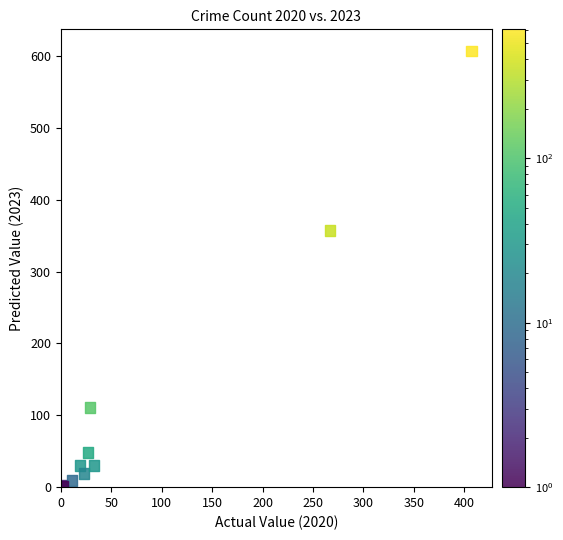

What Y value in the scatter plot is closest to 304?

357